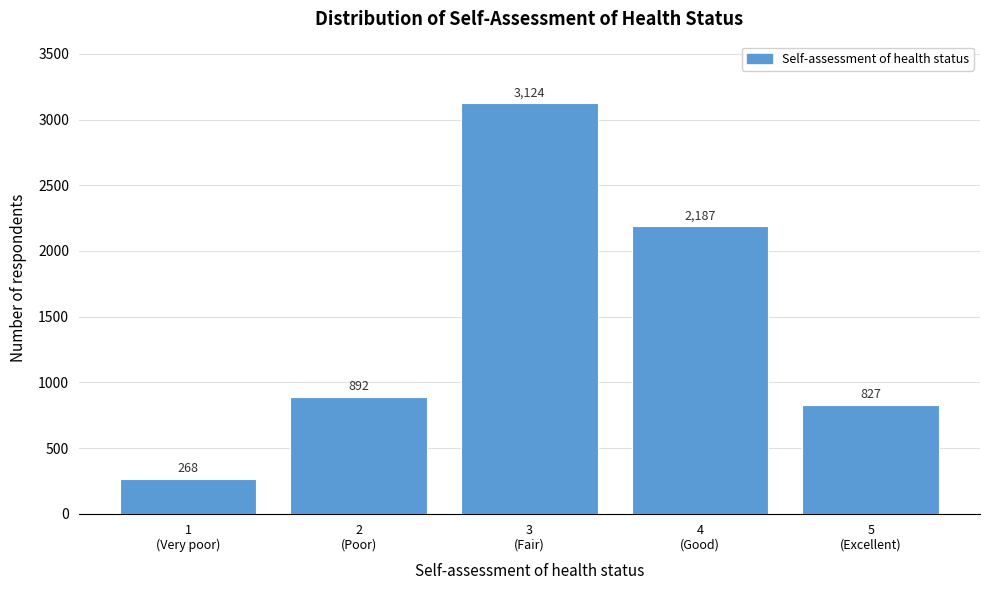

Reading left to right, what are all the values shown in this chart?

268	892	3124	2187	827